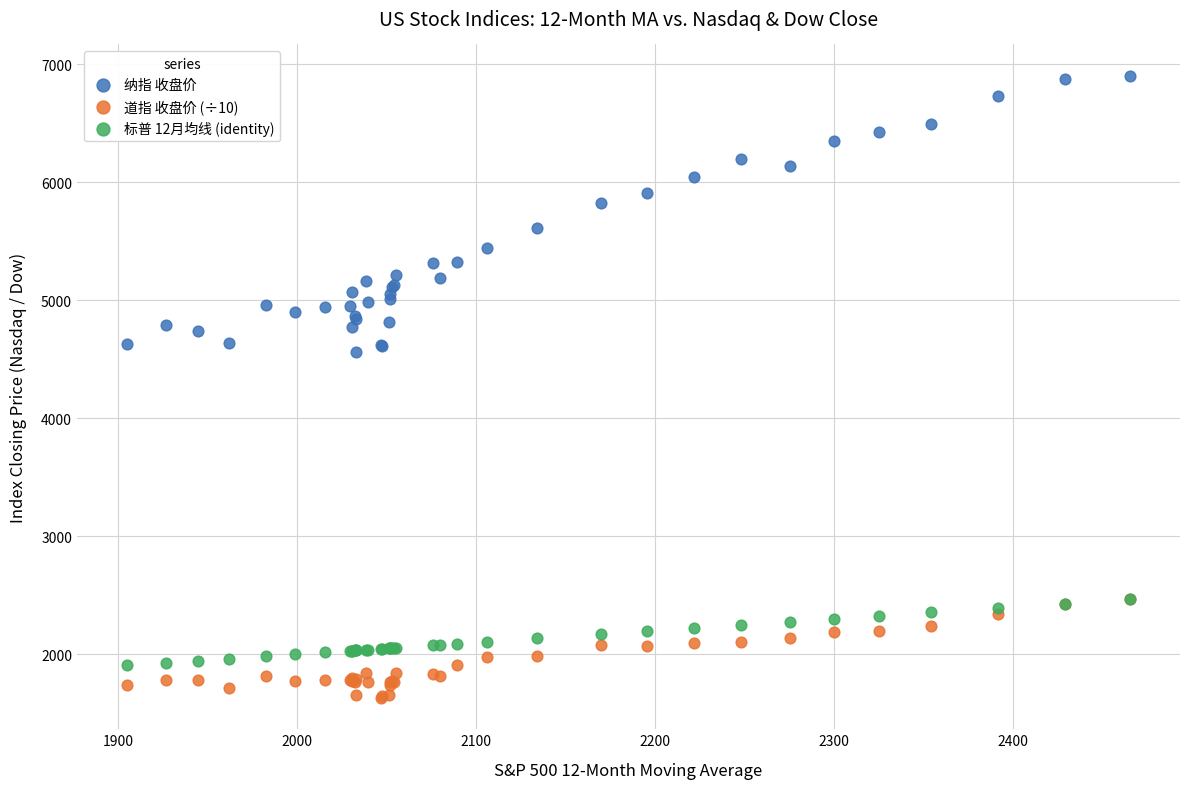

Which series has the widest spread of Y values?

纳指 收盘价